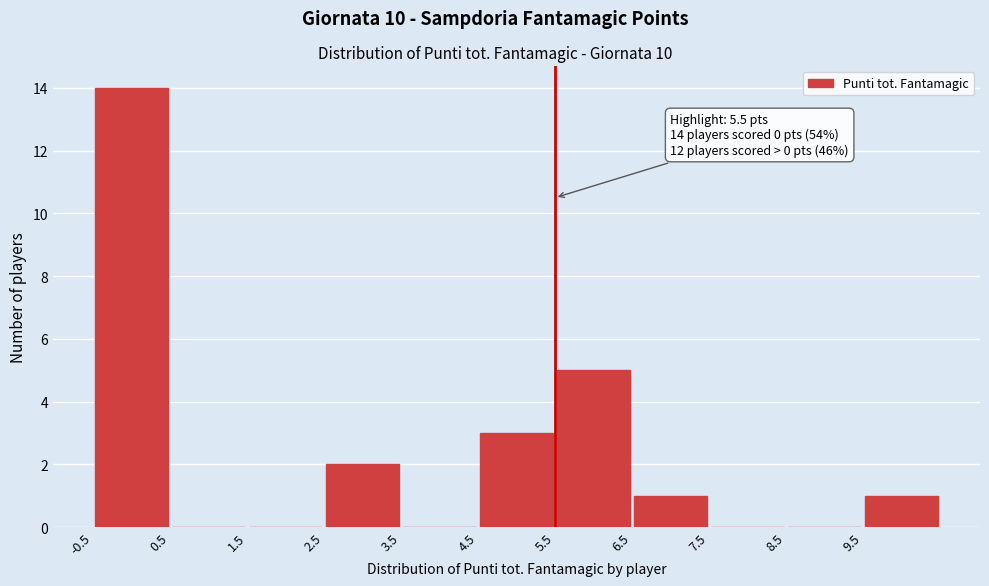

Which range on the x-axis has the tallest bar?

-0.5 to 0.5